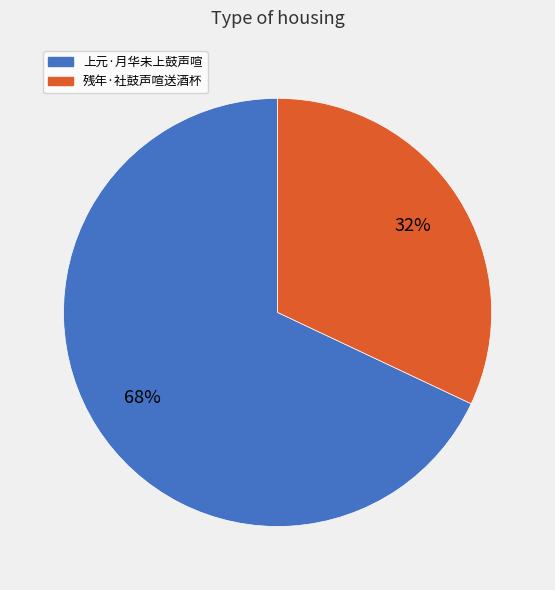

Rank the categories by value from lowest to highest.

残年·社鼓声喧送酒杯, 上元·月华未上鼓声喧